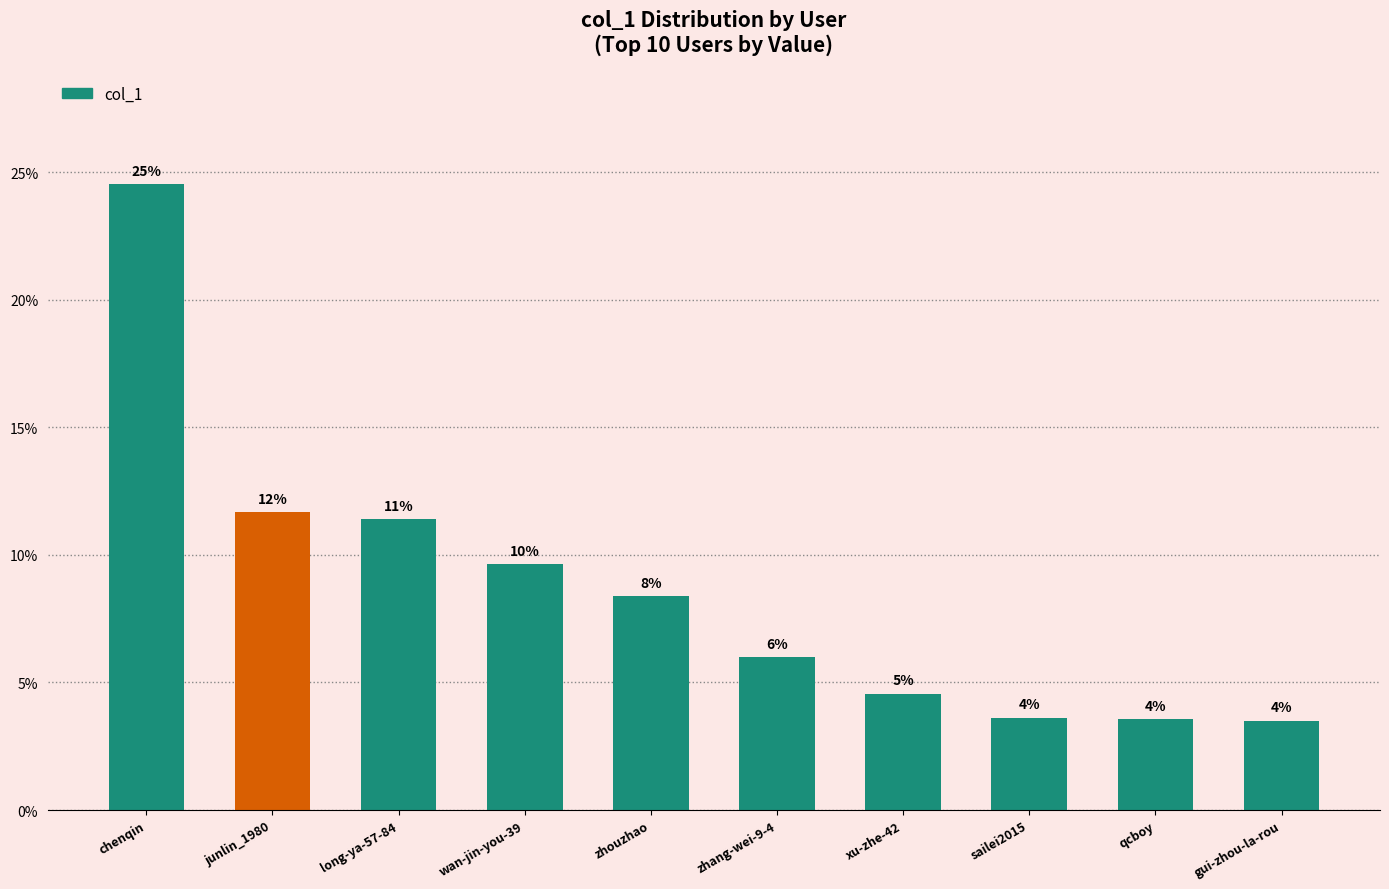

What is the value of the 2nd bar from the left?

11.7